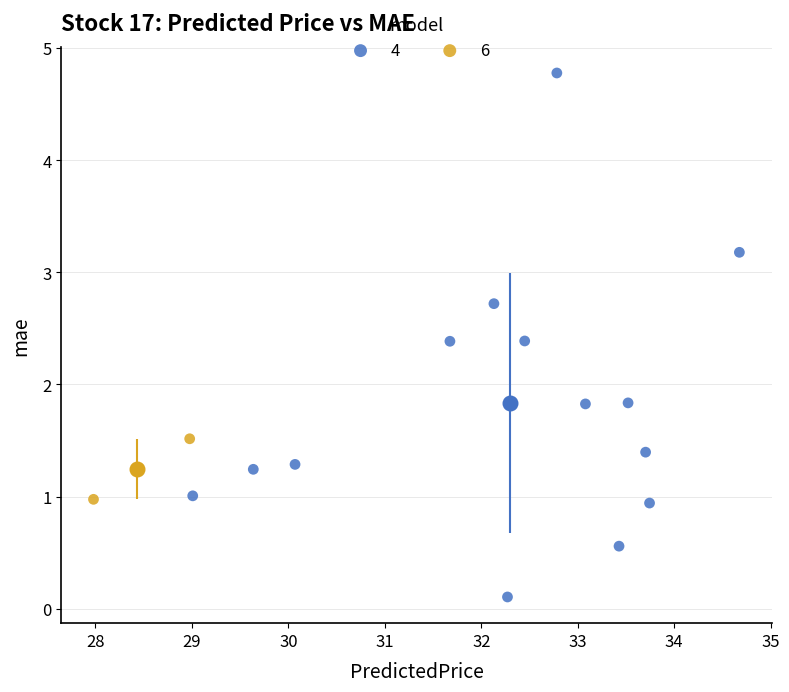

What are all the series names shown in the legend?

4, 6